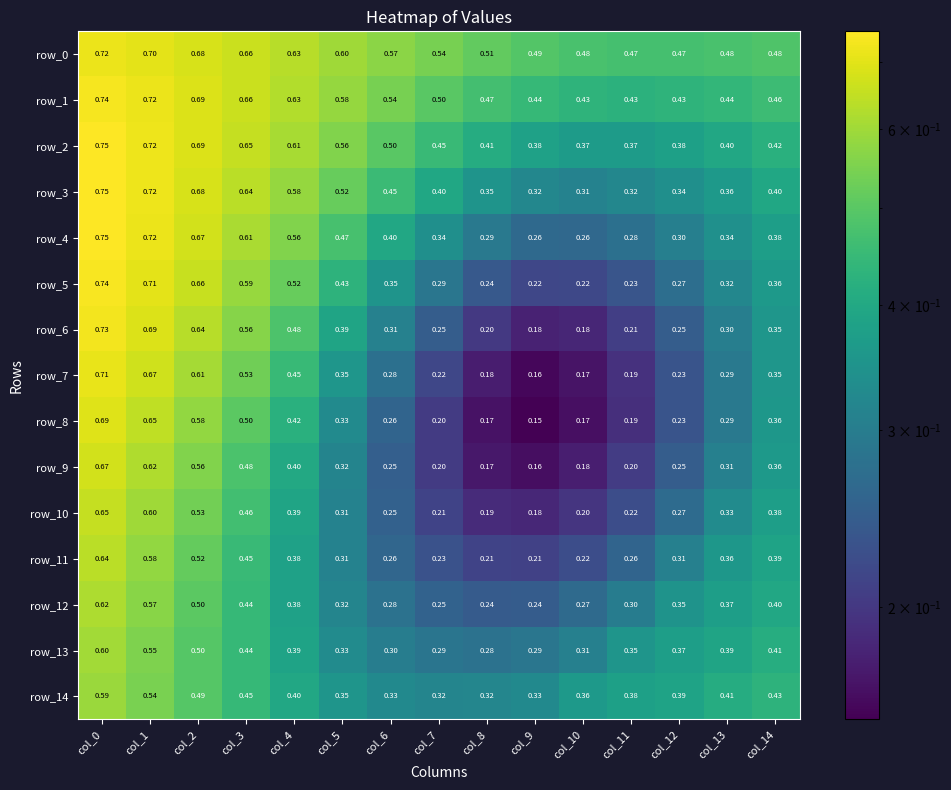

How many series are shown in this chart?

15